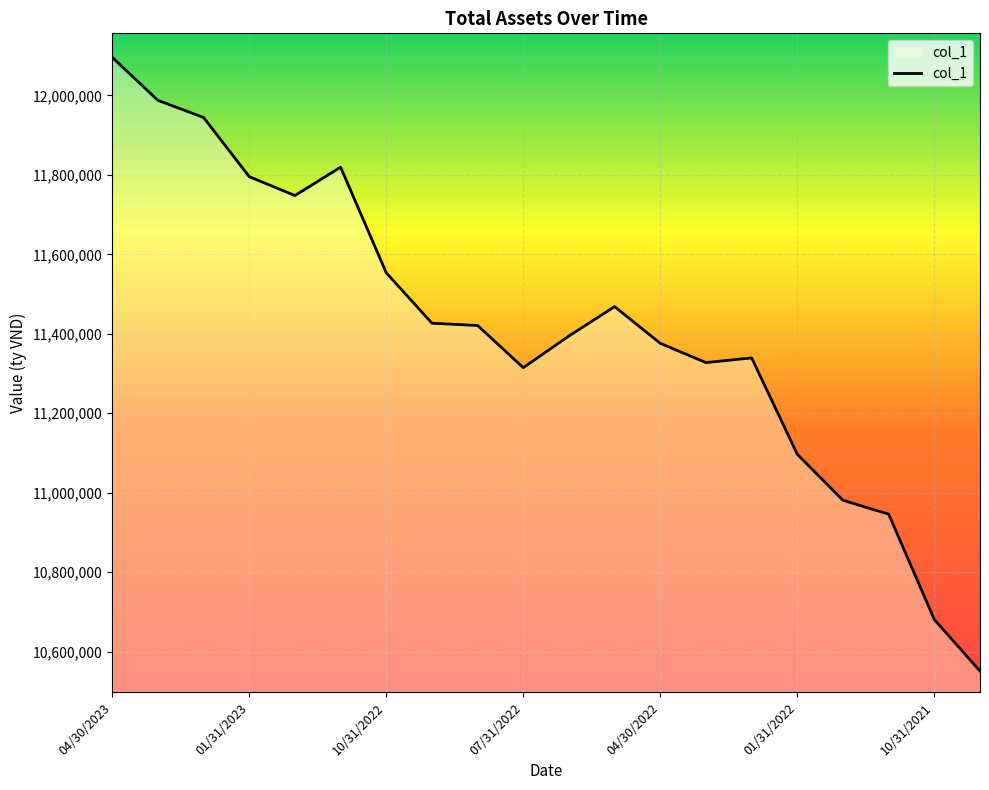

What is the maximum value shown in the chart?

12096031